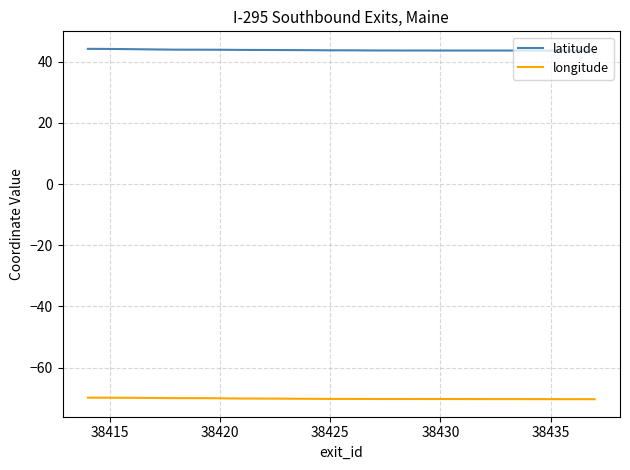

What is the sum of all latitude values?

1051.3